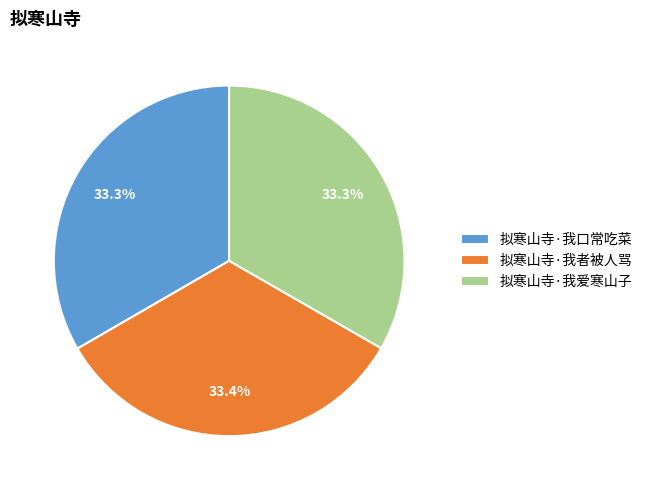

What is the ratio of the value at 拟寒山寺·我者被人骂 to the value at 拟寒山寺·我爱寒山子?

1.0